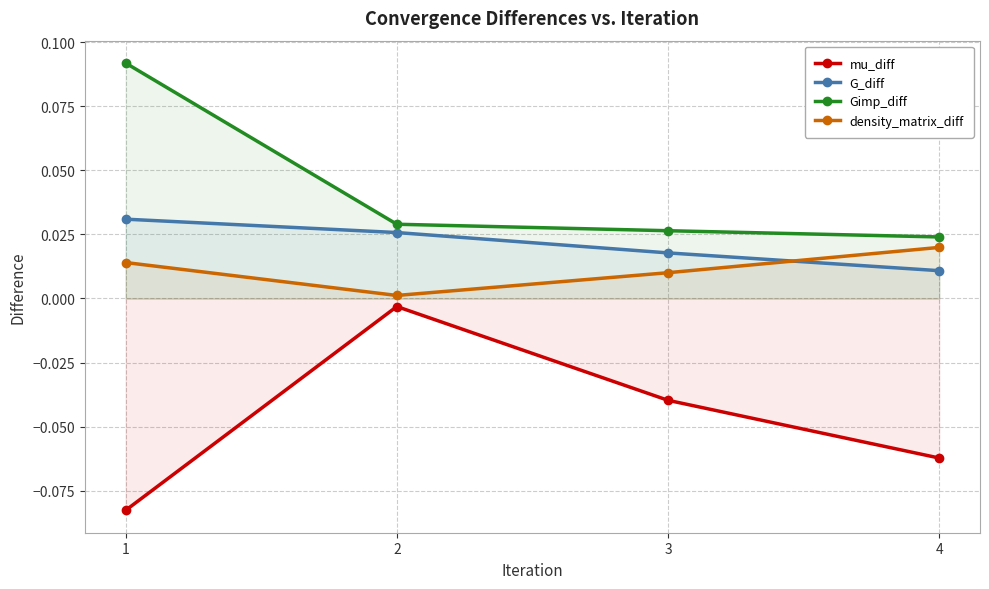

The Gimp_diff series shows 0.2 at 1. True or false?

False